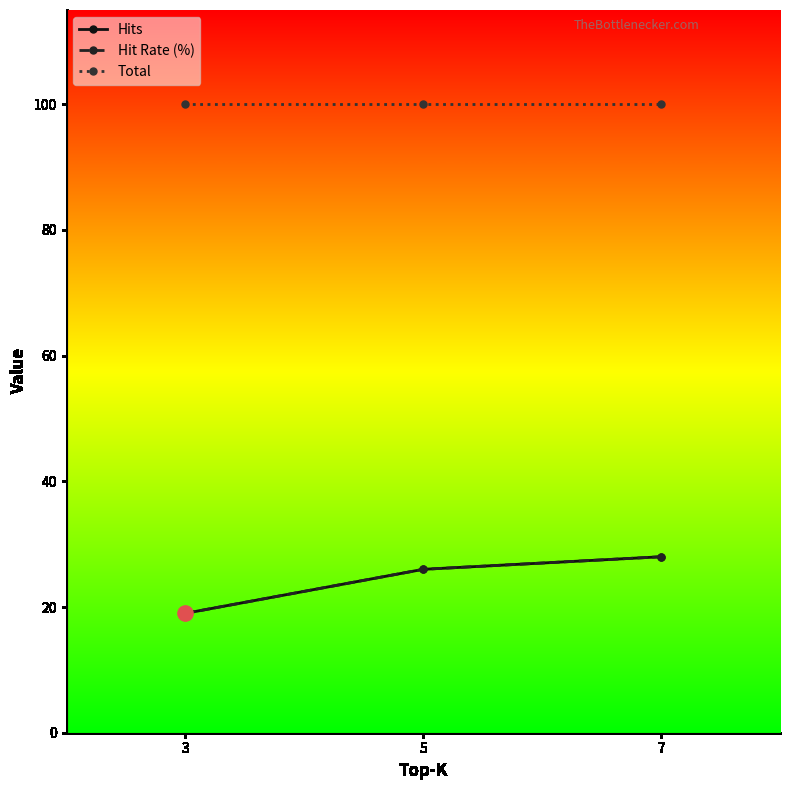

Does the chart have visible grid lines?

No